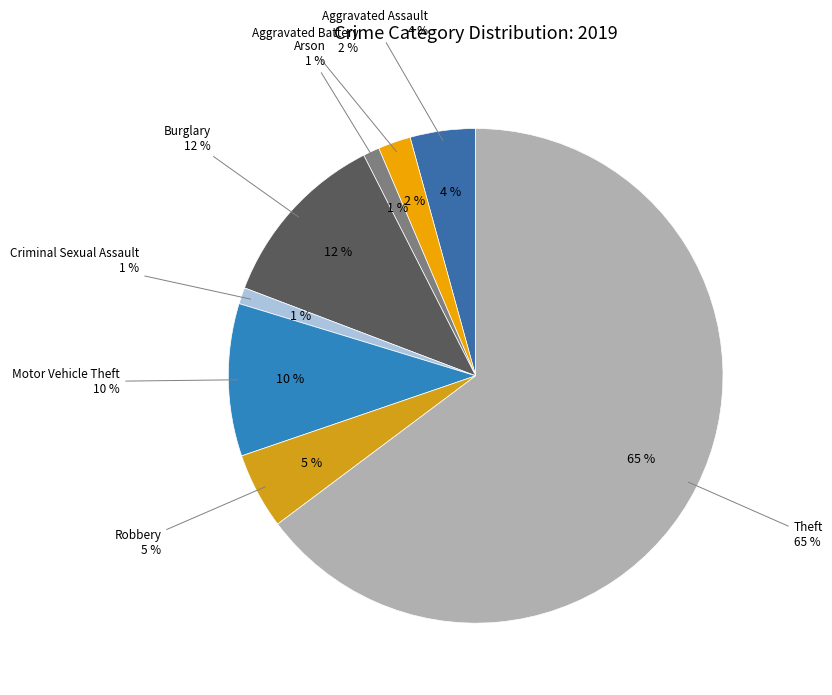

Which category has the biggest portion of the pie?

Theft